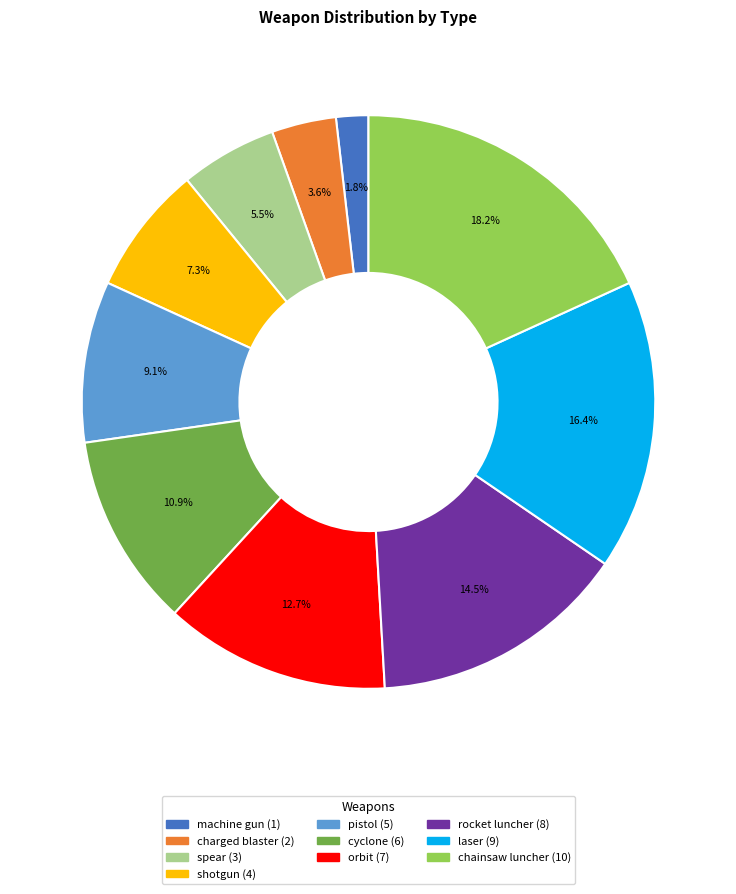

Which has a higher value, charged blaster or orbit?

orbit